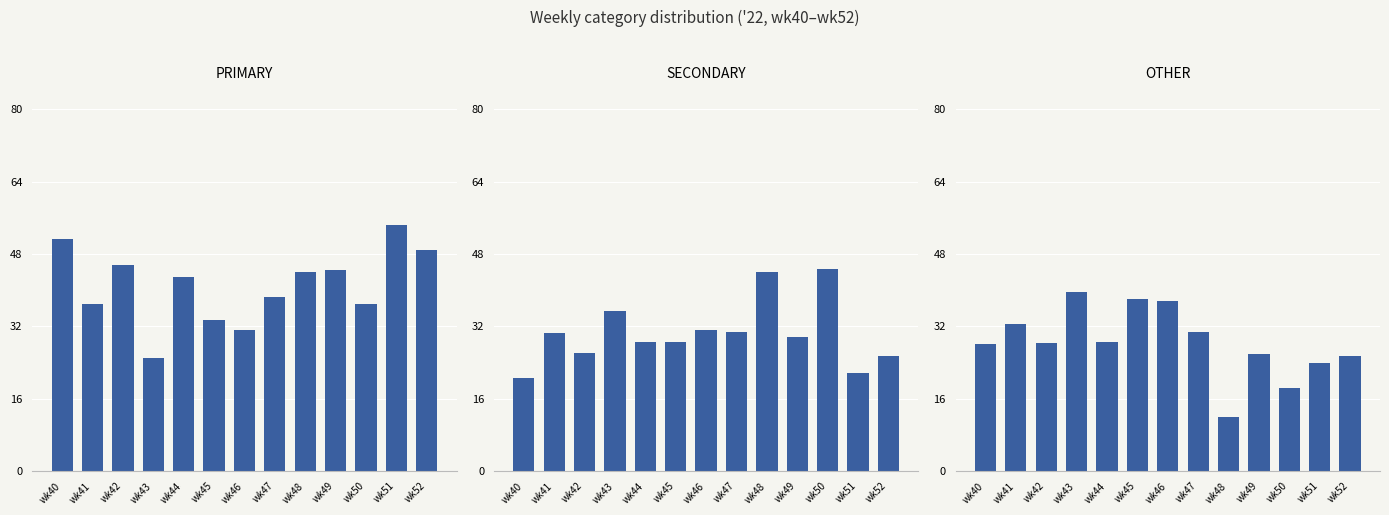

Reading left to right, what are all the values shown in this chart?

PRIMARY: 51.3	37.0	45.6	25.0	42.9	33.3	31.2	38.5	44.0	44.4	36.8	54.4	48.9
SECONDARY: 20.5	30.4	26.1	35.4	28.6	28.6	31.2	30.8	44.0	29.6	44.7	21.7	25.5
OTHER: 28.2	32.6	28.3	39.6	28.6	38.1	37.5	30.8	12.0	25.9	18.4	23.9	25.5